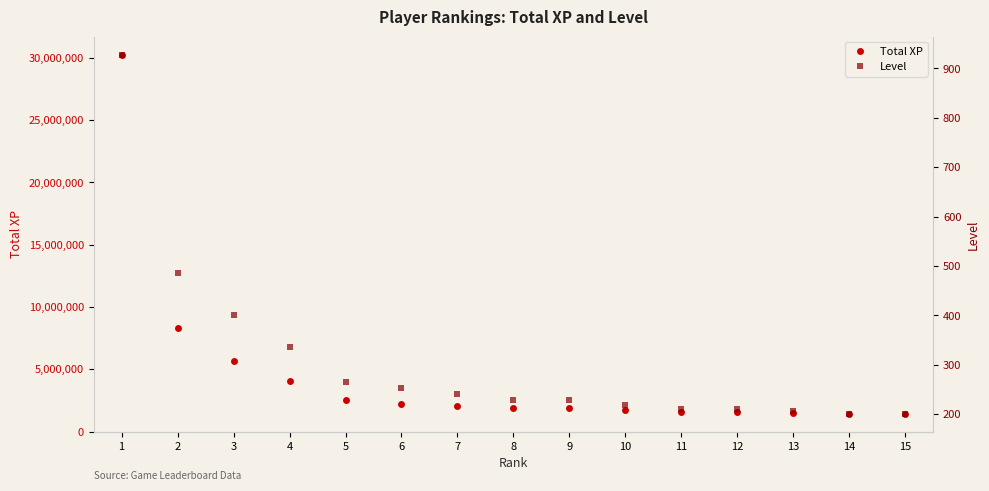

What is the average value of the Total XP series?

4534524